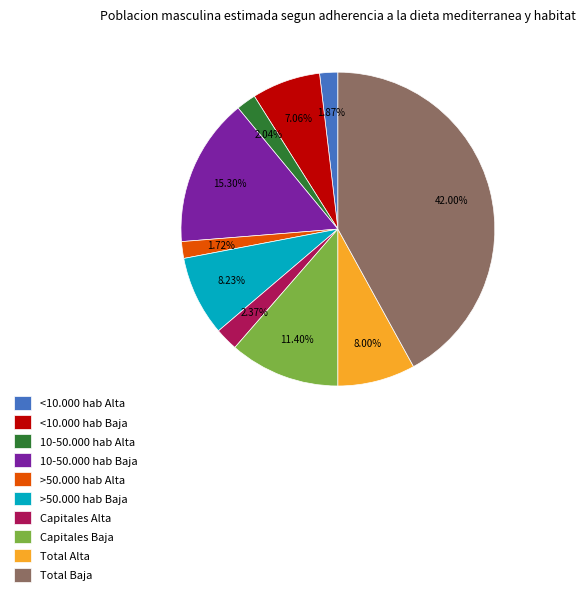

To the nearest percent, what percentage of the pie is >50.000 hab Baja?

8%